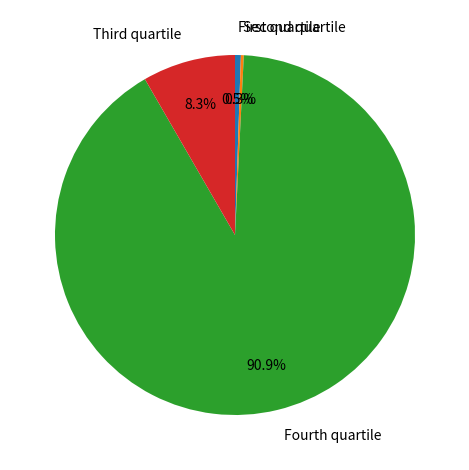

Which category has the biggest portion of the pie?

Fourth quartile